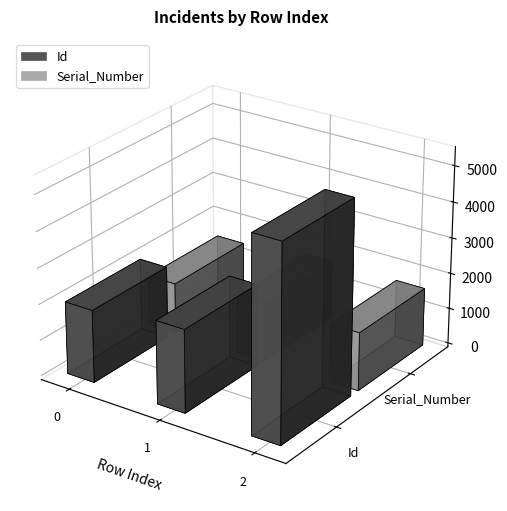

True or false: Id has a value of 2753 at 2.

False